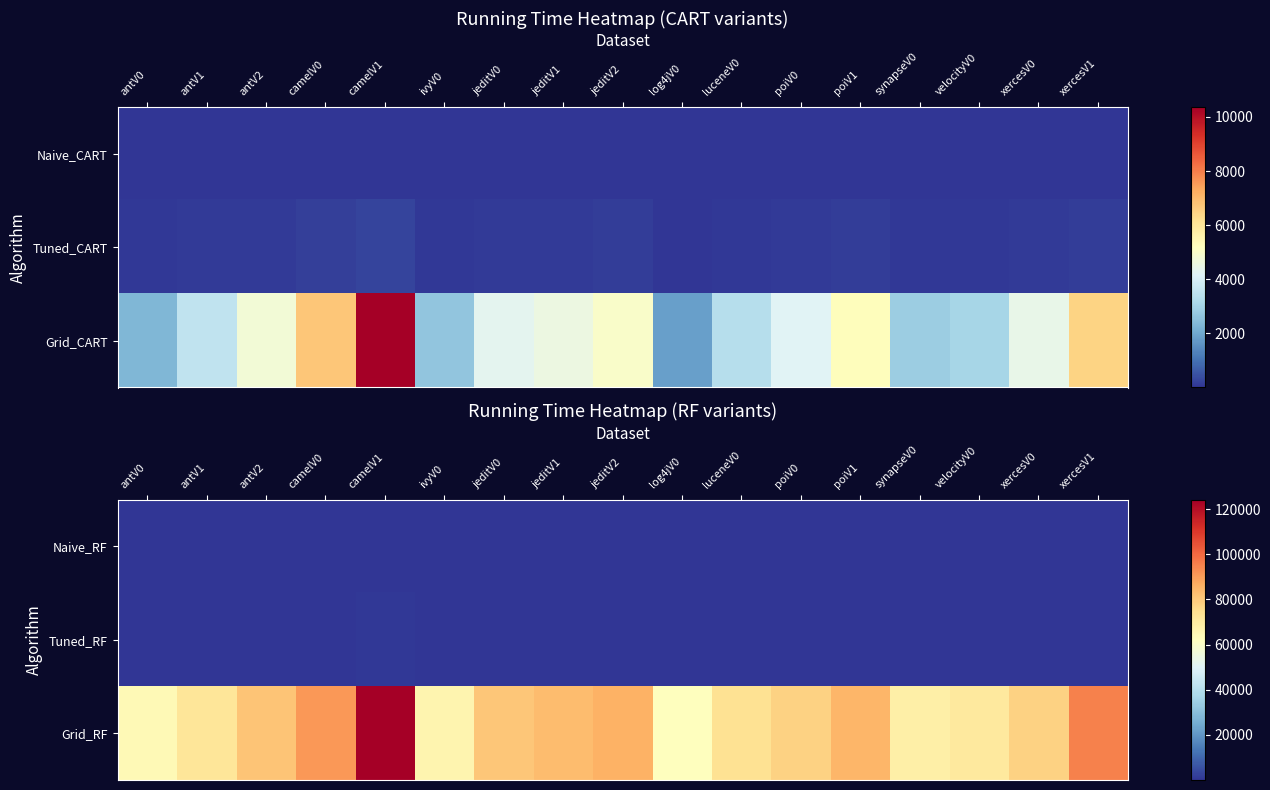

Rank the categories by Naive_RF value from lowest to highest.

log4jV0, antV0, ivyV0, synapseV0, antV1, velocityV0, luceneV0, xercesV0, poiV0, jeditV0, jeditV1, antV2, jeditV2, poiV1, xercesV1, camelV0, camelV1